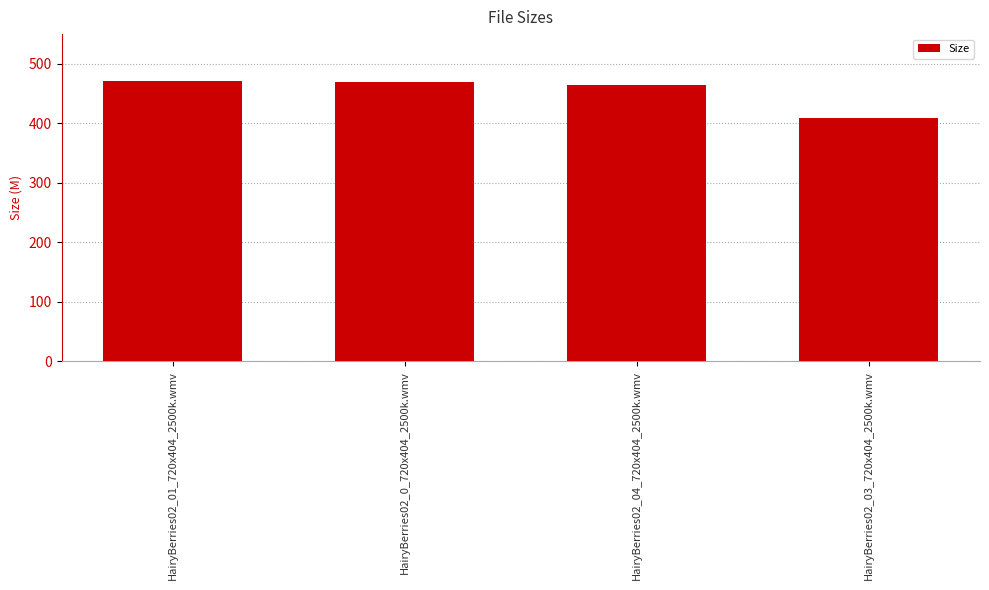

Where does the data first go above 469?

HairyBerries02_01_720x404_2500k.wmv